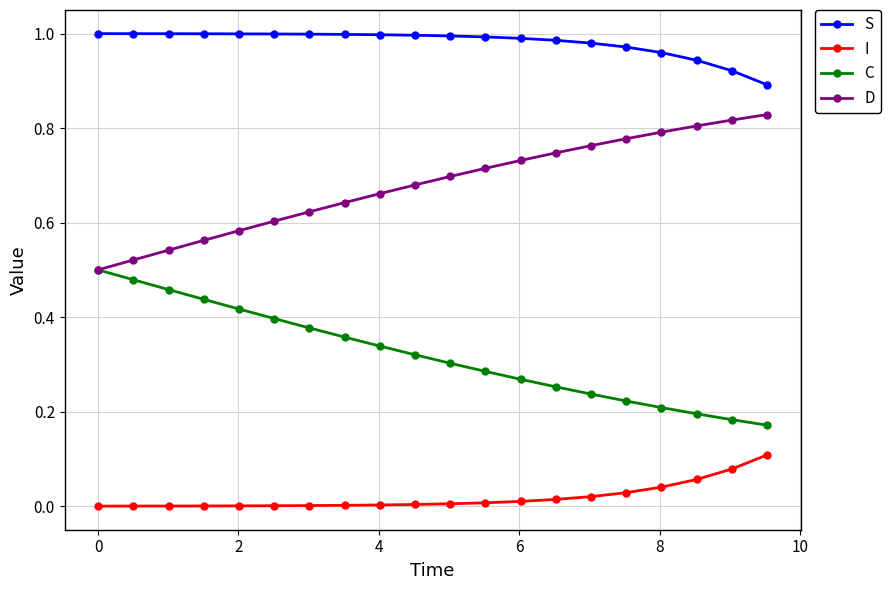

Which series has the largest total across all categories?

S